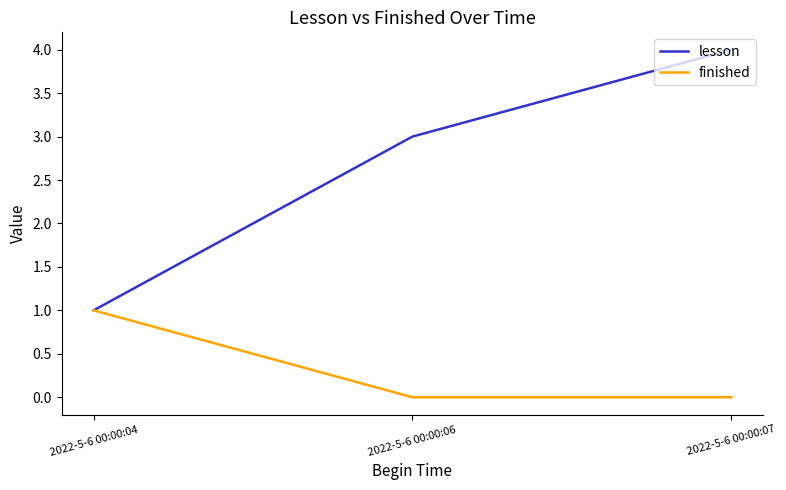

The value of lesson at 2022-5-6 00:00:04 is 1. True or false?

True